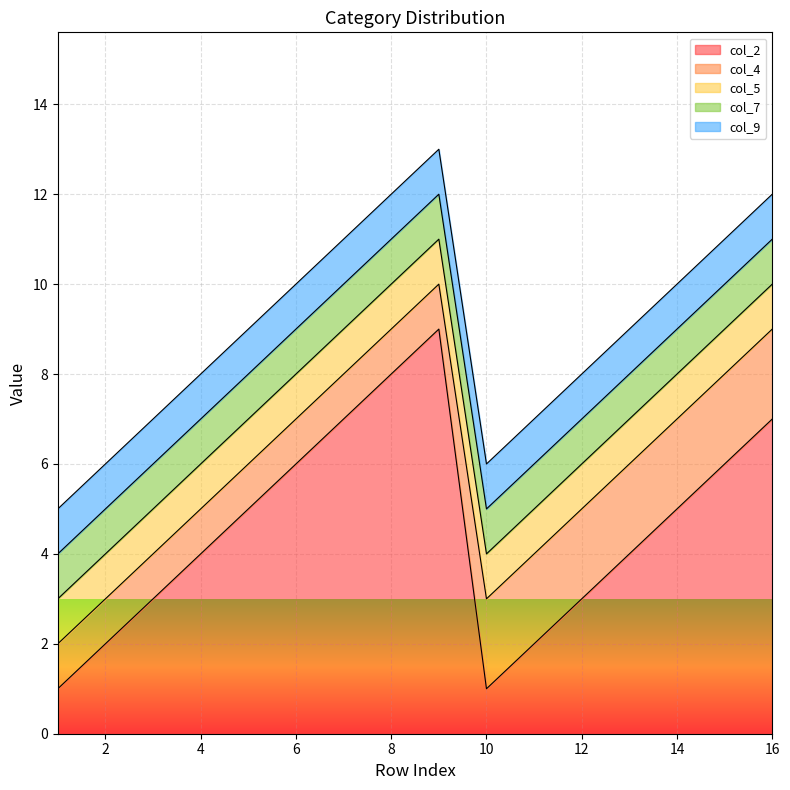

What is the value of the col_2 point at the 9th from the left?

9